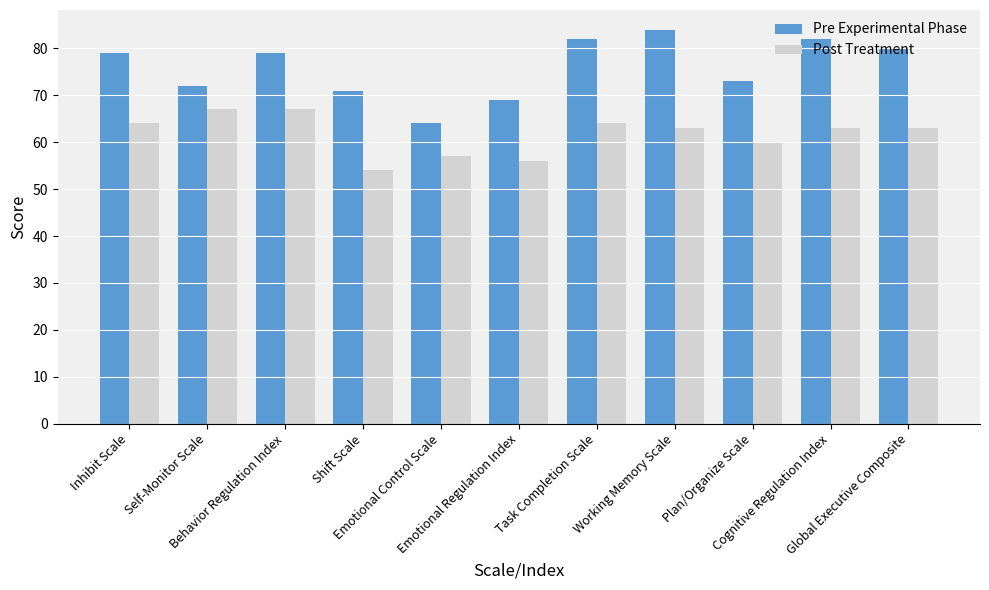

What is the greatest value displayed?

84